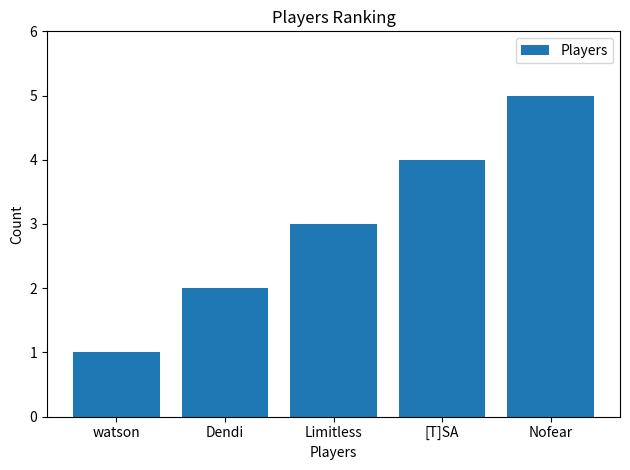

What position from the right is [T]SA?

2